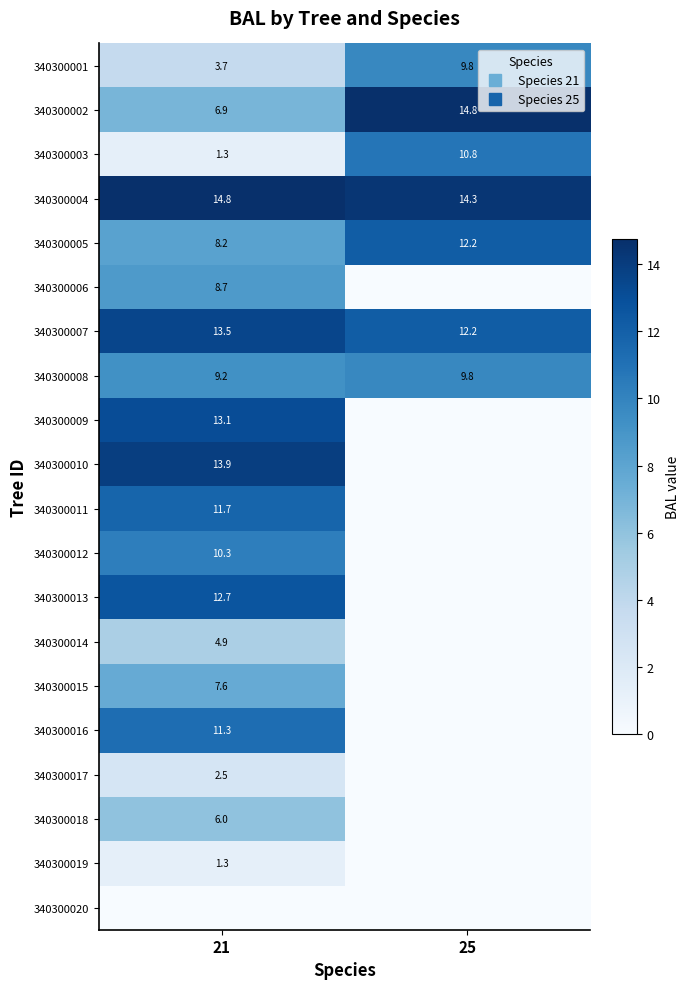

How many data points in 340300005 are above 12?

1